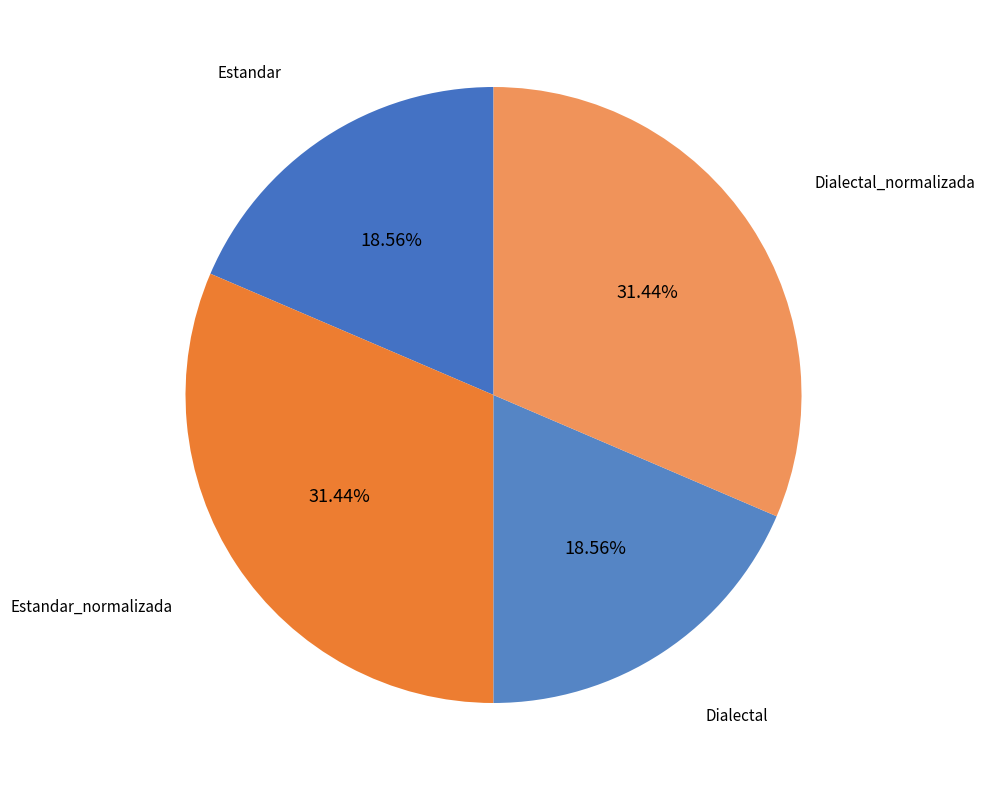

To the nearest percent, what percentage of the pie is Estandar_normalizada?

31%